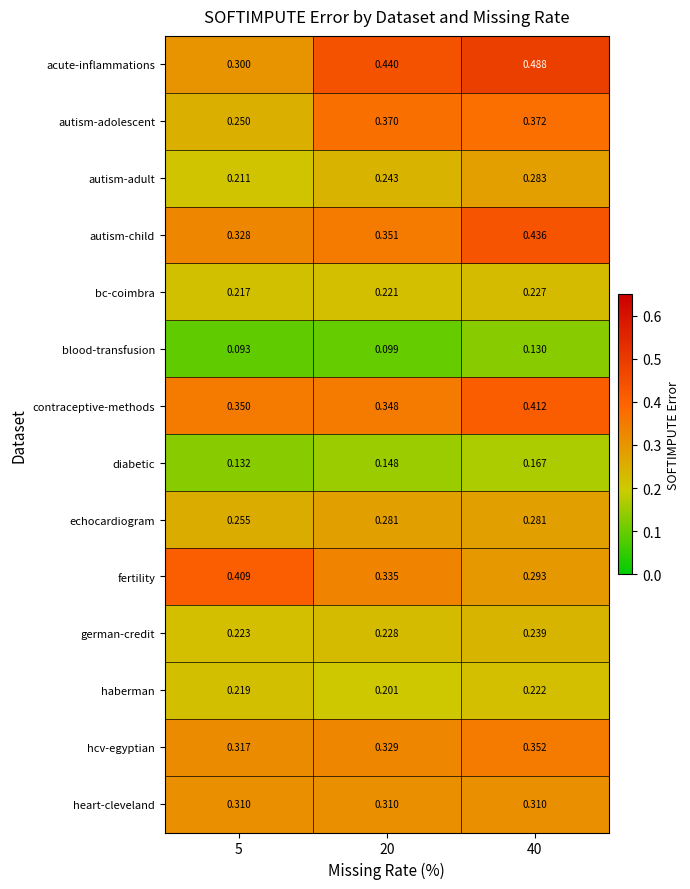

What is the total value across all series at 5?

3.6